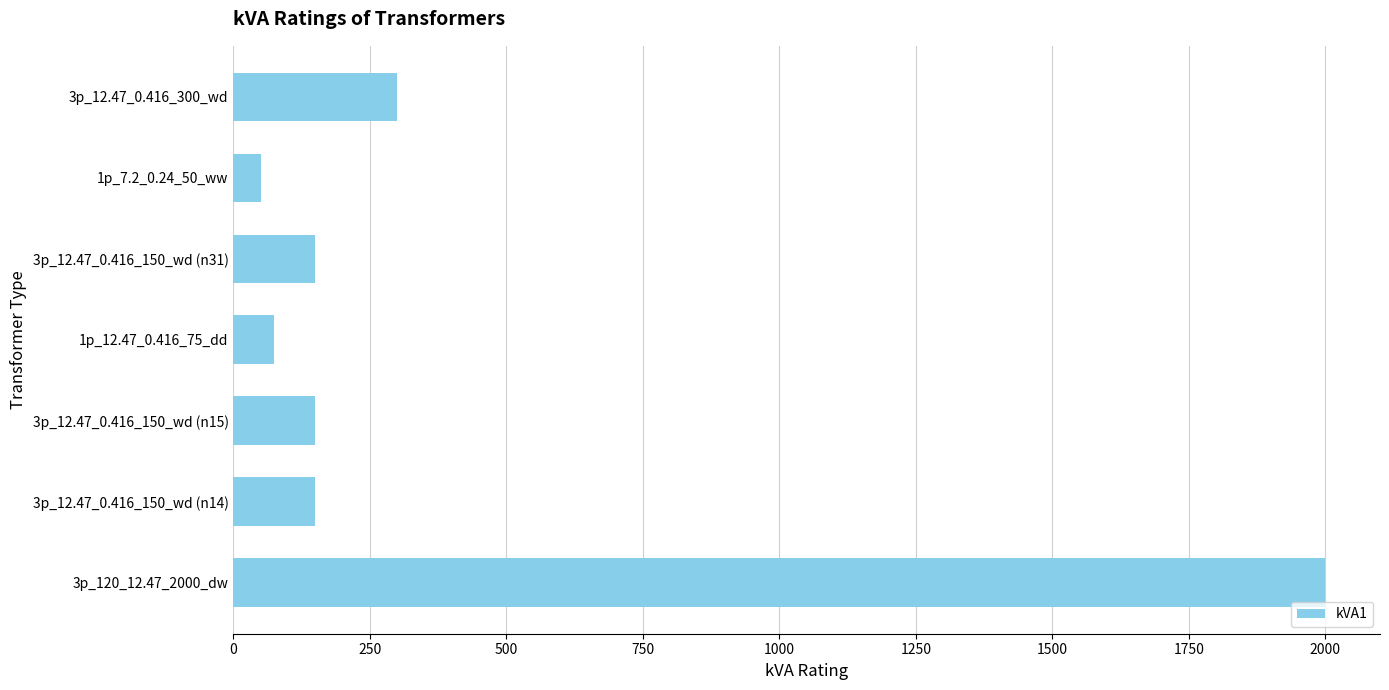

What is the difference between the second highest and second lowest values?

225